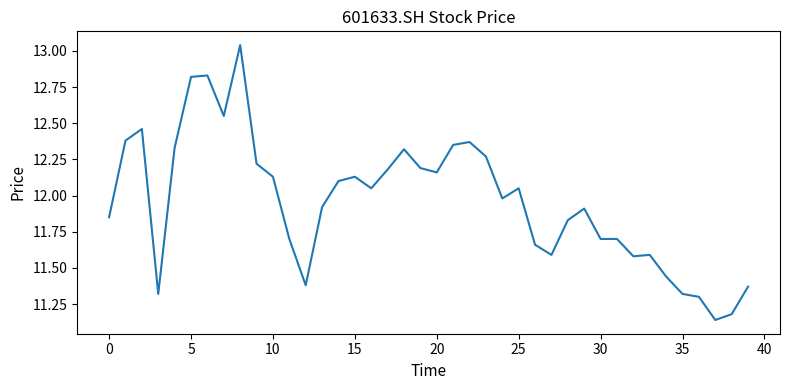

What is the sum of all values?

478.4